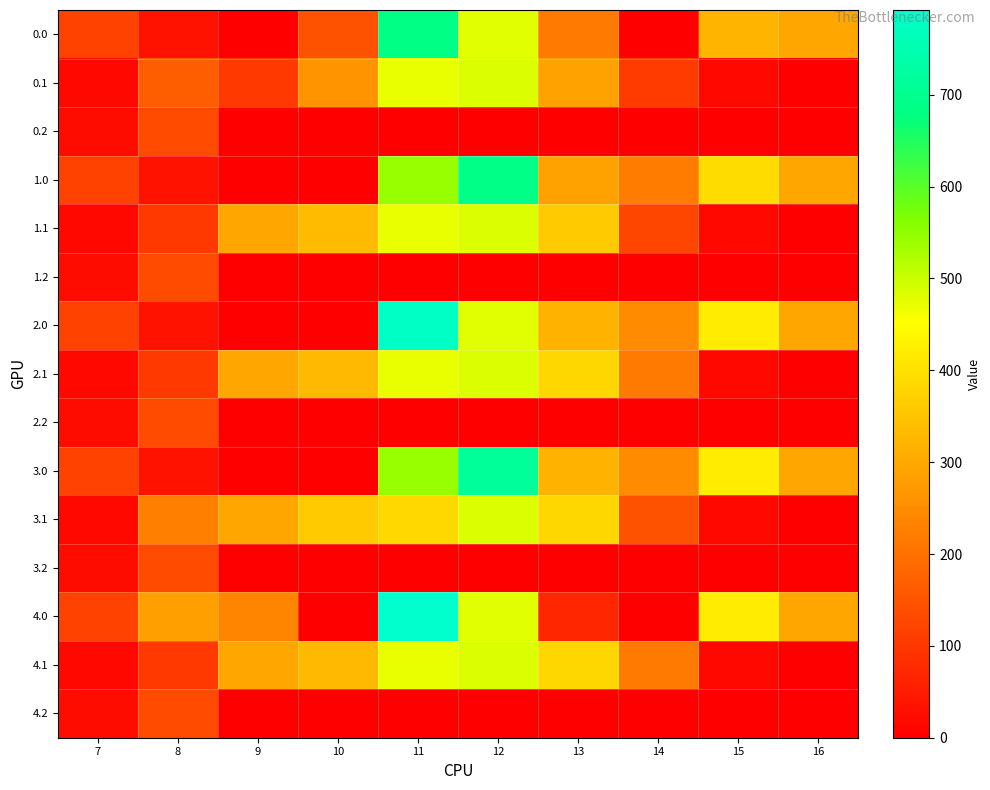

Which series has the widest spread of values?

4.0